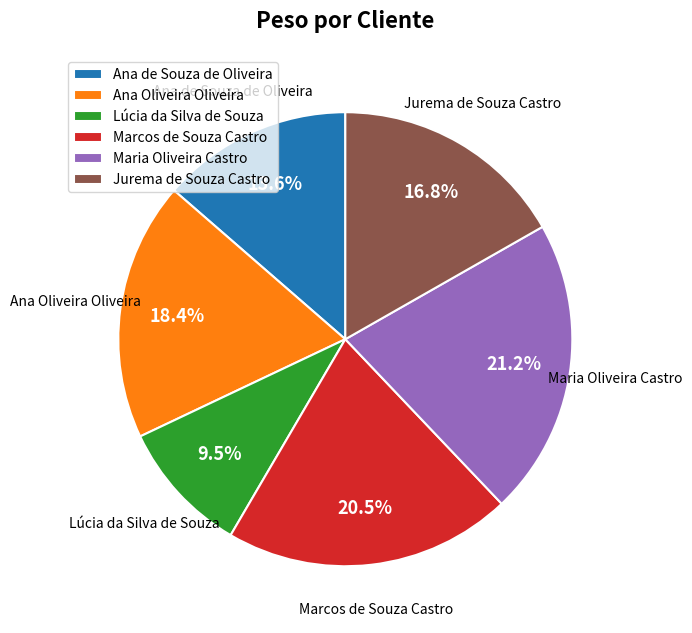

True or false: Ana Oliveira Oliveira accounts for 27% of the total.

False